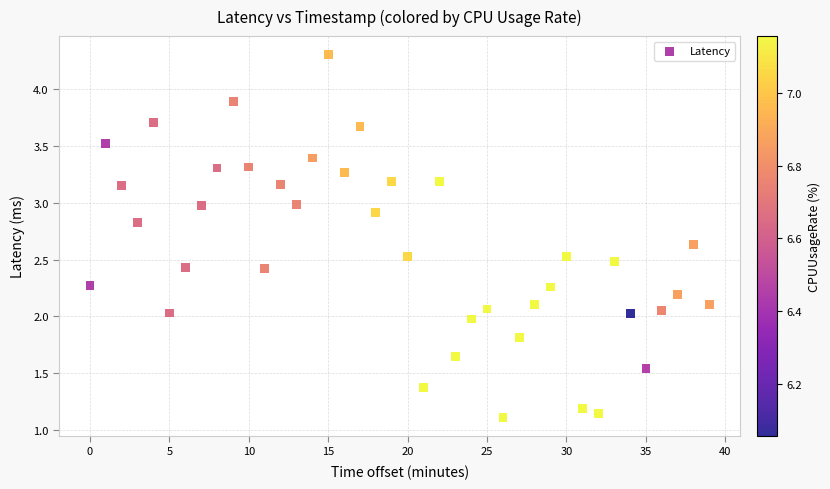

What is the range of X values (max minus min)?

39.0